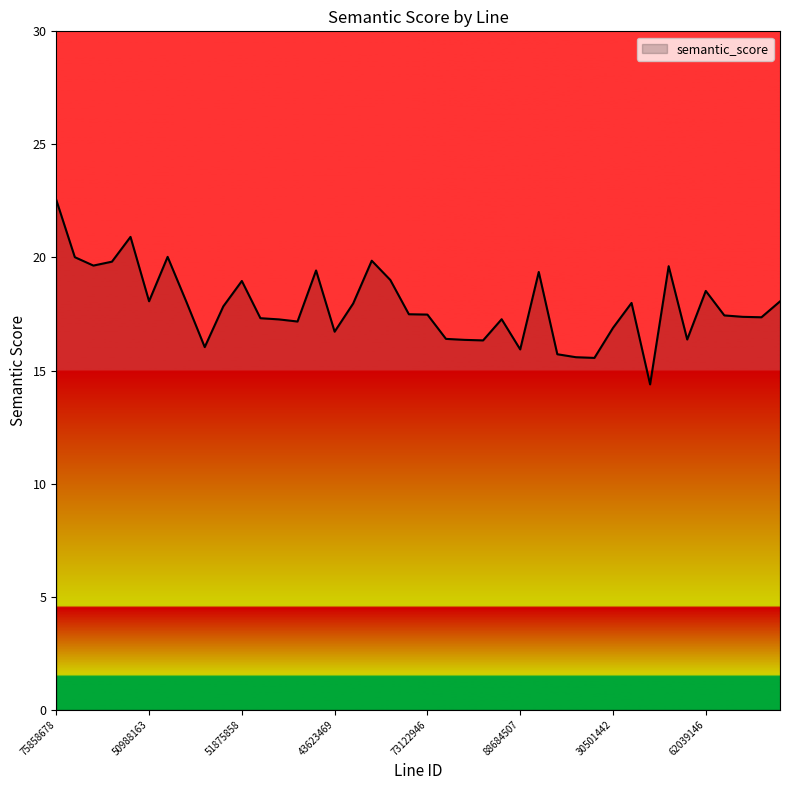

How many lines are shown in the chart?

1